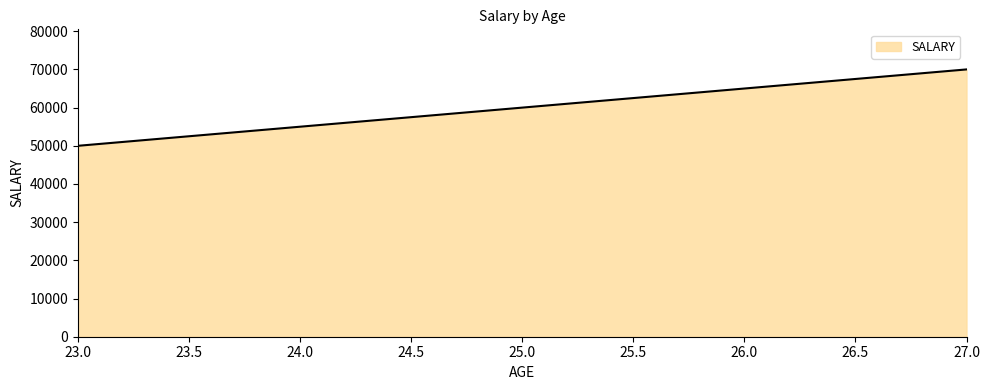

How many lines are shown in the chart?

1